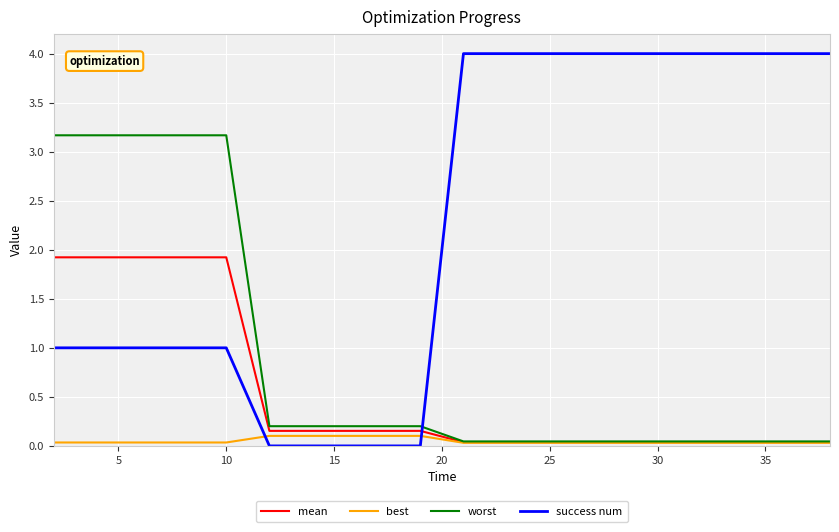

What is the average value of the mean series?

0.5